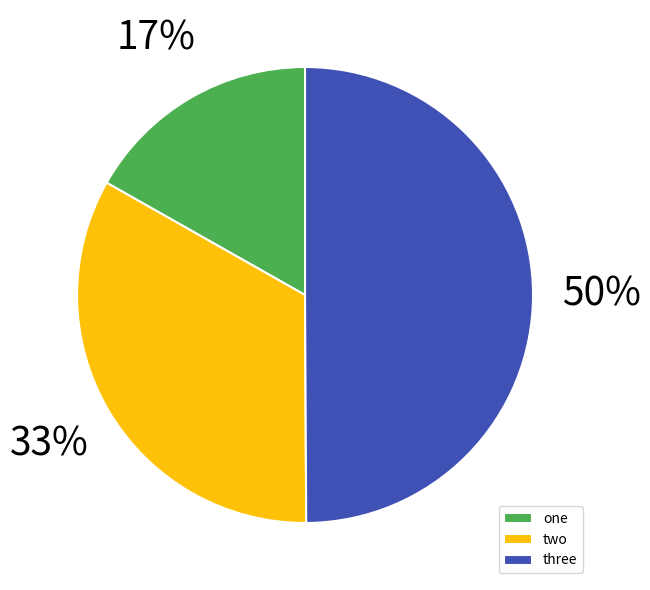

Approximately how many times larger is the value at three compared to two?

1.5